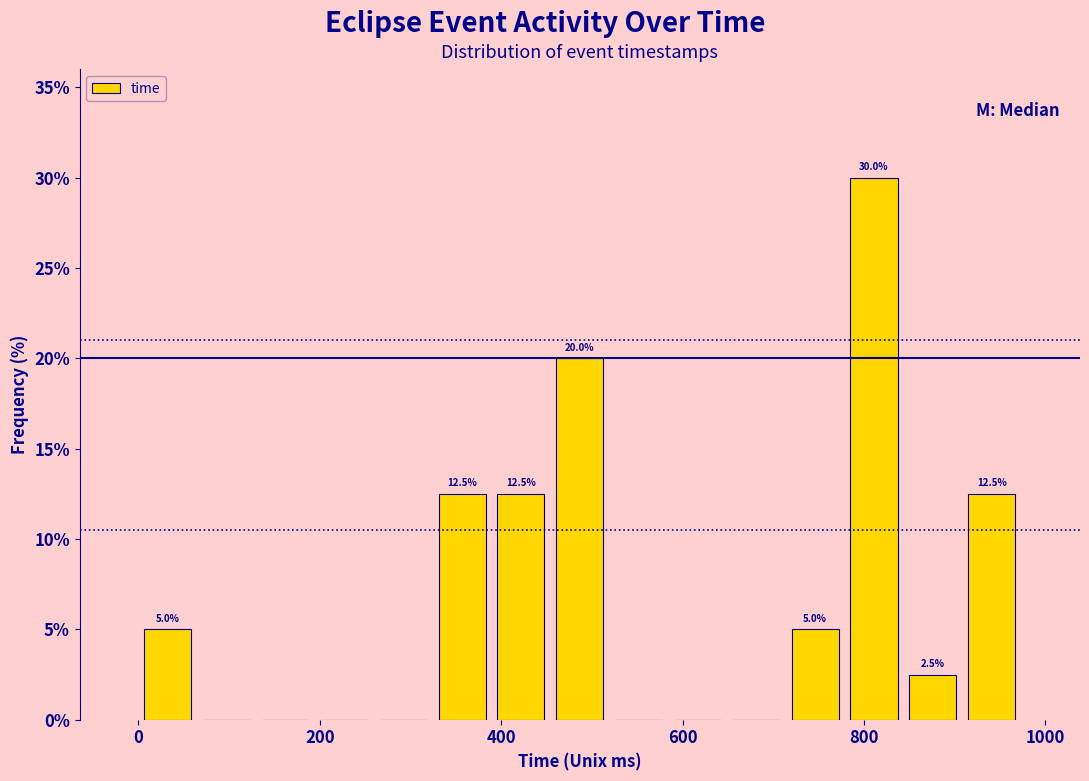

Read against the x-axis, roughly where is the centre of the tallest bar?

820